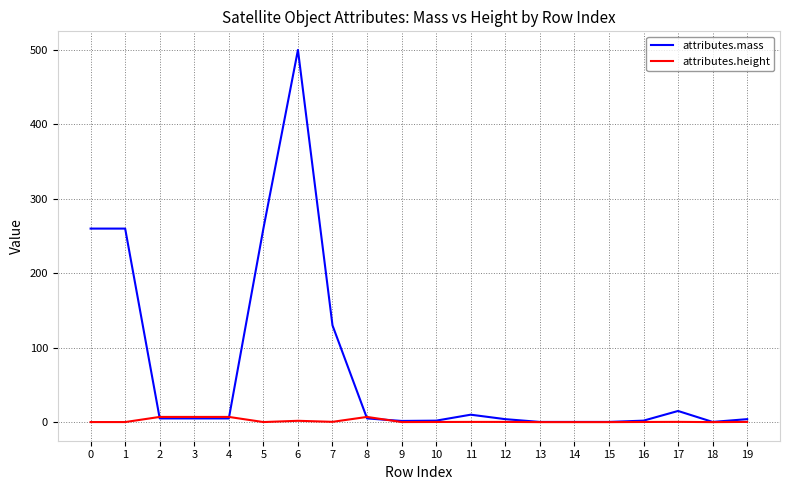

At which category is the sum across all series the highest?

6